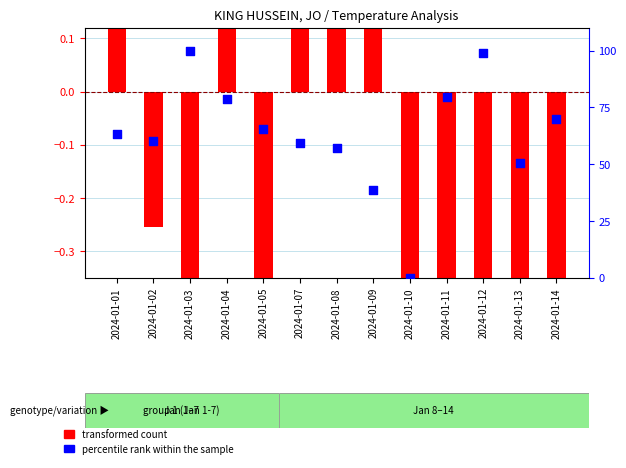

Is the value of percentile rank within the sample at 2024-01-14 greater than the value of transformed count at 2024-01-12?

Yes